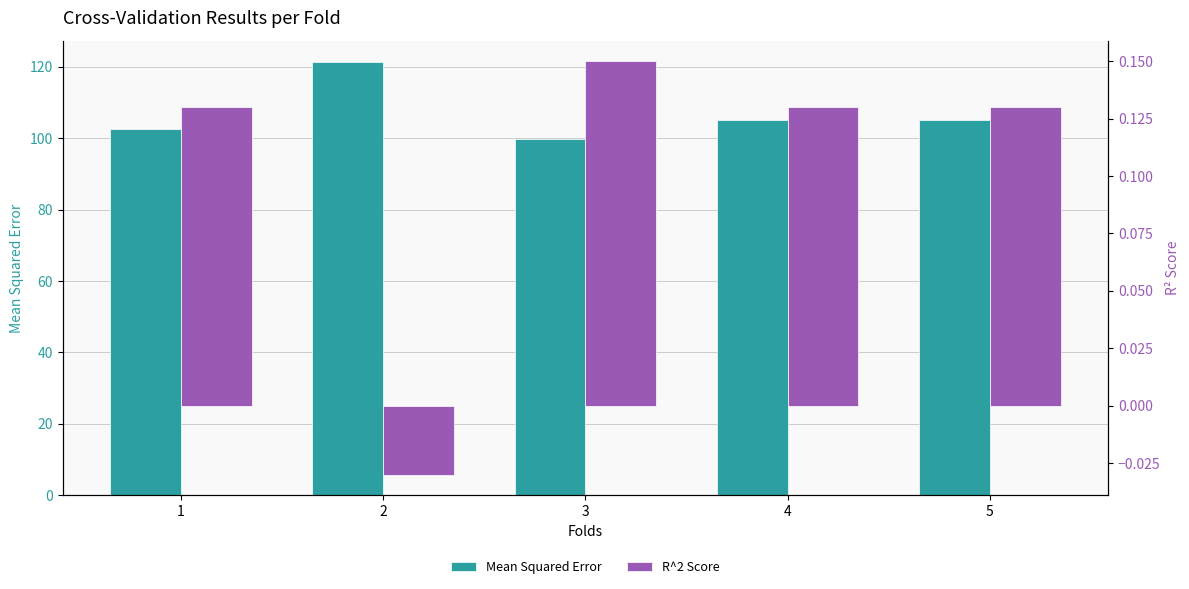

How many groups of bars are there?

5